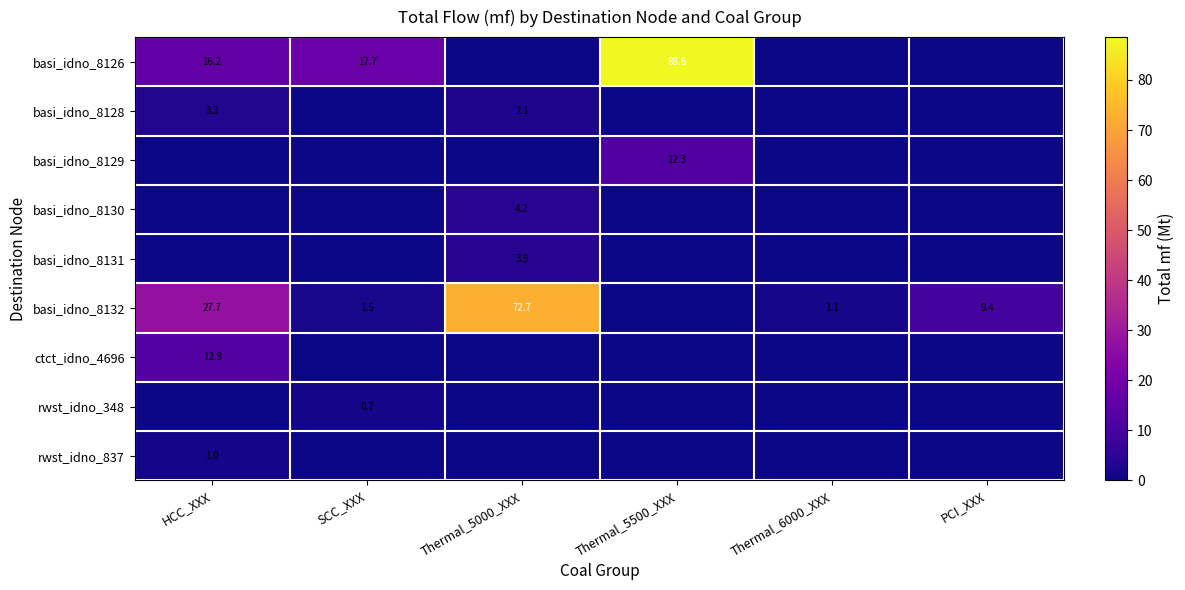

The ctct_idno_4696 series shows 12.9 at HCC_XXX. True or false?

True